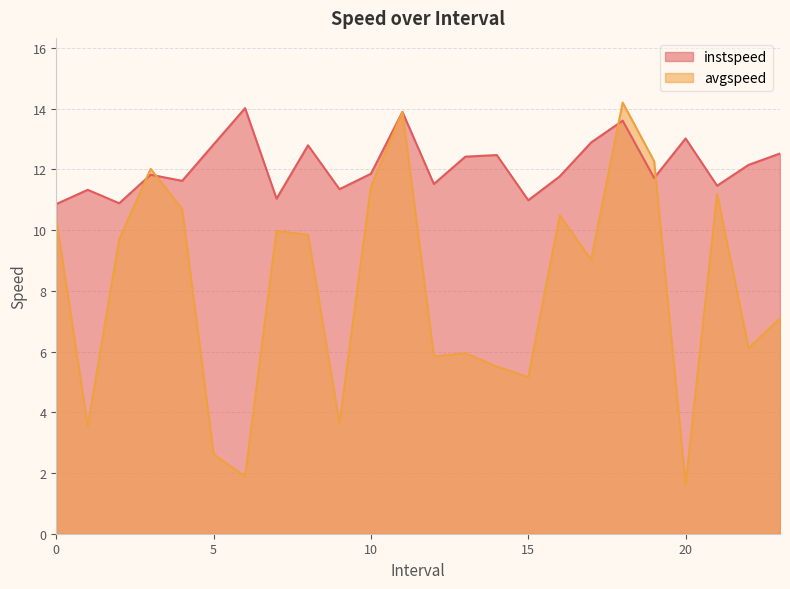

List the labels in order of avgspeed value, smallest first.

20.0, 6.0, 5.0, 1.0, 9.0, 15.0, 14.0, 12.0, 13.0, 22.0, 23.0, 17.0, 2.0, 8.0, 7.0, 0.0, 16.0, 4.0, 21.0, 10.0, 3.0, 19.0, 11.0, 18.0